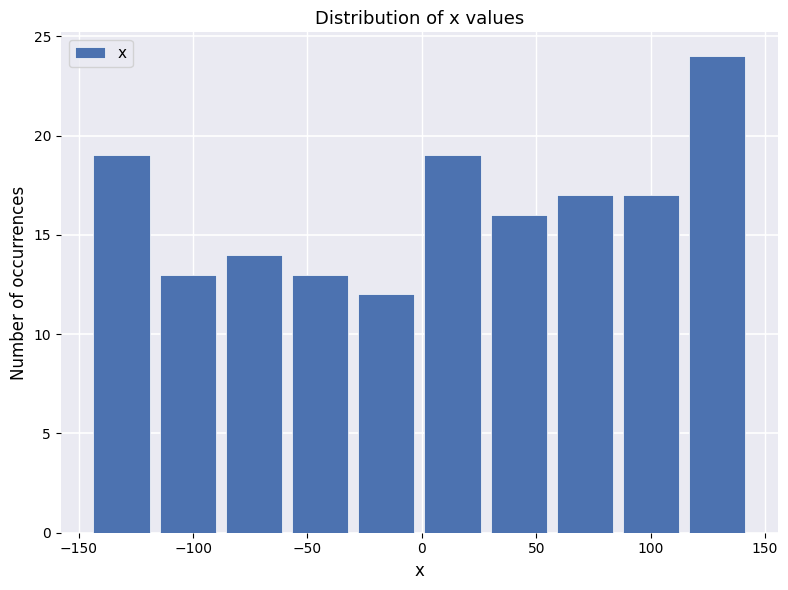

What is the height of the bar covering -30 to 0 on the x-axis? Neither the bar edges nor the heights are printed on the chart, so give them approximately, as read against the axes.

12